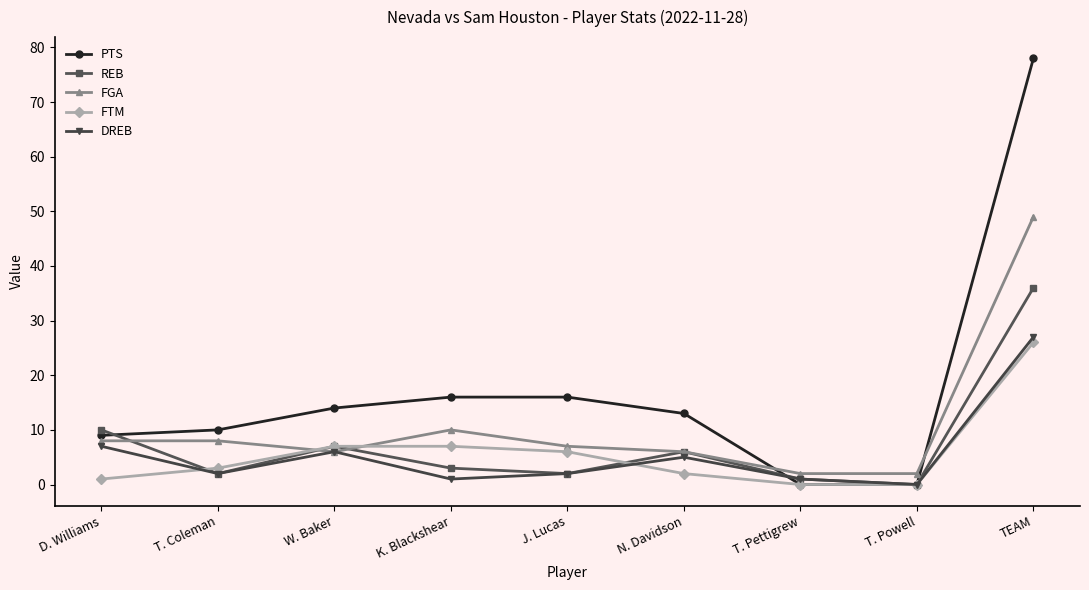

Reading right to left, transcribe all the data shown in this chart.

PTS: TEAM=78	T. Powell=0	T. Pettigrew=0	N. Davidson=13	J. Lucas=16	K. Blackshear=16	W. Baker=14	T. Coleman=10	D. Williams=9
REB: TEAM=36	T. Powell=0	T. Pettigrew=1	N. Davidson=6	J. Lucas=2	K. Blackshear=3	W. Baker=7	T. Coleman=2	D. Williams=10
FGA: TEAM=49	T. Powell=2	T. Pettigrew=2	N. Davidson=6	J. Lucas=7	K. Blackshear=10	W. Baker=6	T. Coleman=8	D. Williams=8
FTM: TEAM=26	T. Powell=0	T. Pettigrew=0	N. Davidson=2	J. Lucas=6	K. Blackshear=7	W. Baker=7	T. Coleman=3	D. Williams=1
DREB: TEAM=27	T. Powell=0	T. Pettigrew=1	N. Davidson=5	J. Lucas=2	K. Blackshear=1	W. Baker=6	T. Coleman=2	D. Williams=7